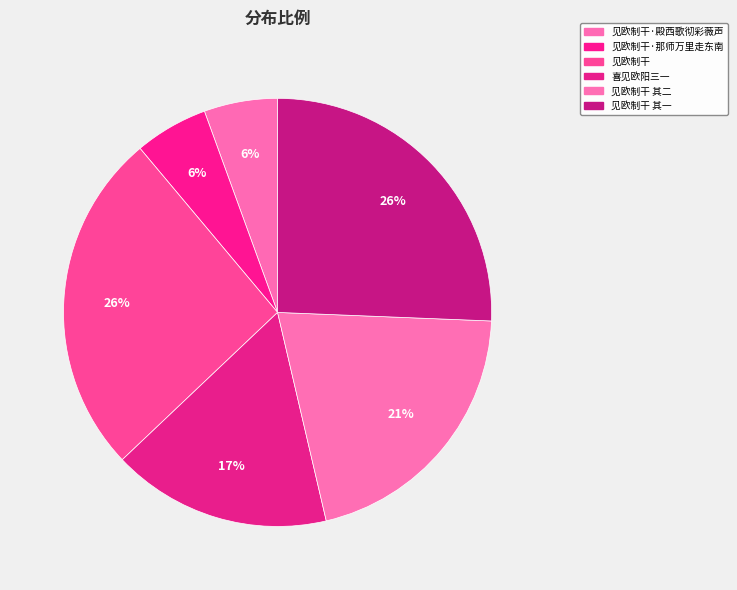

What percentage is NOT represented by 见欧制干 其一?

74.4%